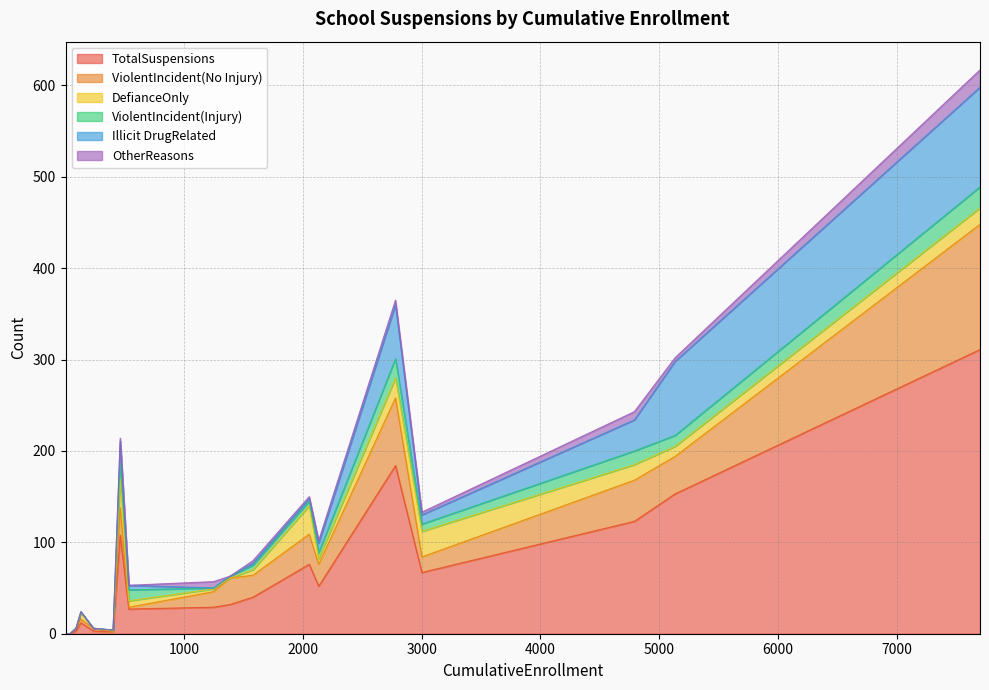

Reading left to right, what are all the values shown in this chart?

TotalSuspensions: 92=3	2054=76	1248=29	16=0	238=3	1581=40	4=0	464=108	3002=67	41=0	7698=311	1389=32	404=2	2134=52	4790=123	2780=184	133=12	536=27	5132=153
ViolentIncident(No Injury): 92=3	2054=33	1248=17	16=0	238=3	1581=24	4=0	464=30	3002=17	41=0	7698=137	1389=29	404=0	2134=24	4790=45	2780=74	133=4	536=2	5132=41
DefianceOnly: 92=0	2054=31	1248=3	16=0	238=0	1581=6	4=0	464=32	3002=28	41=0	7698=18	1389=0	404=1	2134=6	4790=17	2780=22	133=7	536=7	5132=11
ViolentIncident(Injury): 92=0	2054=5	1248=1	16=0	238=0	1581=5	4=0	464=17	3002=8	41=0	7698=23	1389=2	404=1	2134=7	4790=15	2780=21	133=1	536=12	5132=12
Illicit DrugRelated: 92=0	2054=3	1248=0	16=0	238=0	1581=2	4=0	464=24	3002=10	41=0	7698=109	1389=0	404=0	2134=10	4790=34	2780=59	133=0	536=5	5132=81
OtherReasons: 92=0	2054=2	1248=7	16=0	238=0	1581=3	4=0	464=3	3002=3	41=0	7698=19	1389=0	404=0	2134=3	4790=9	2780=5	133=0	536=0	5132=4